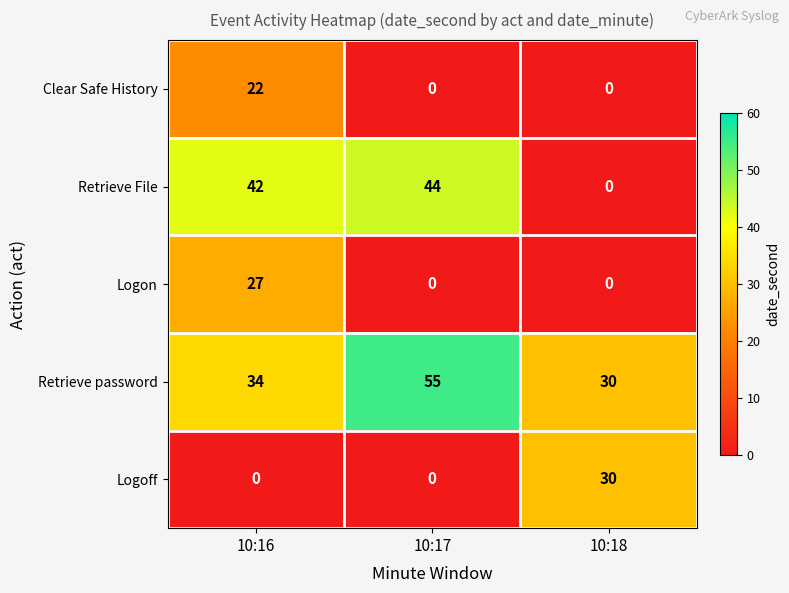

Reading left to right, list all the values displayed in this chart.

Clear Safe History: 10:16=22	10:17=0	10:18=0
Retrieve File: 10:16=42	10:17=44	10:18=0
Logon: 10:16=27	10:17=0	10:18=0
Retrieve password: 10:16=34	10:17=55	10:18=30
Logoff: 10:16=0	10:17=0	10:18=30